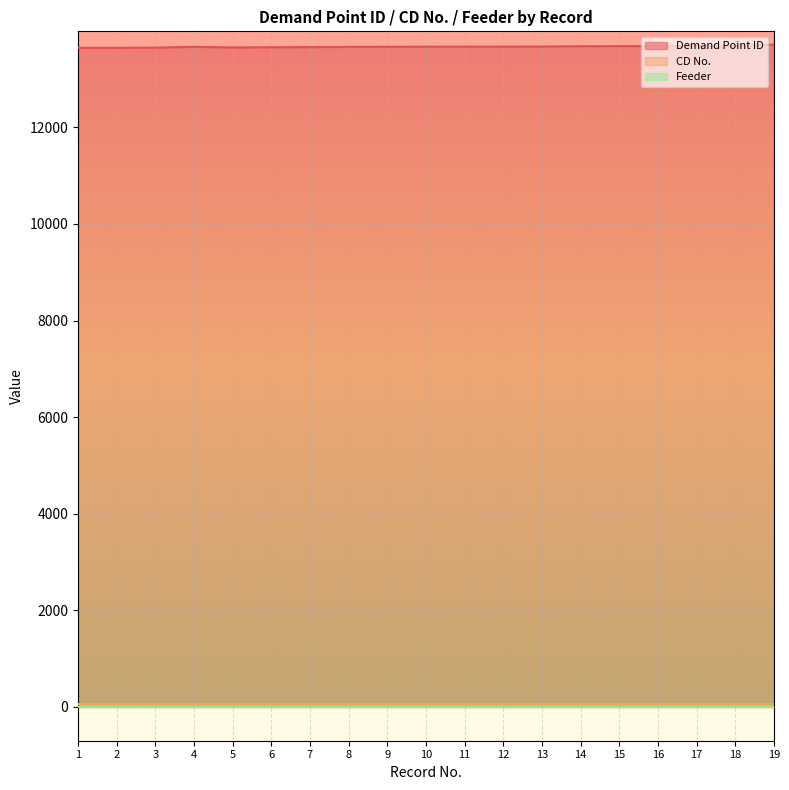

What is the total value across all series at 17?

13740